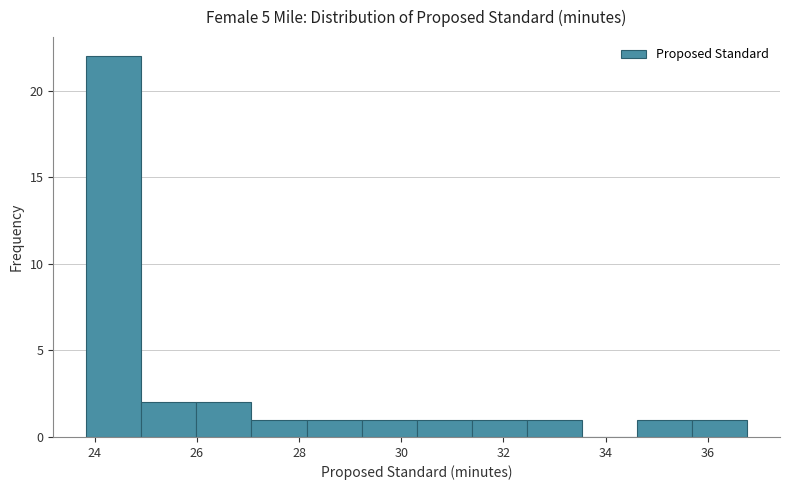

What is the height of the bar covering 32.4 to 33.6 on the x-axis? Neither the bar edges nor the heights are printed on the chart, so give them approximately, as read against the axes.

1